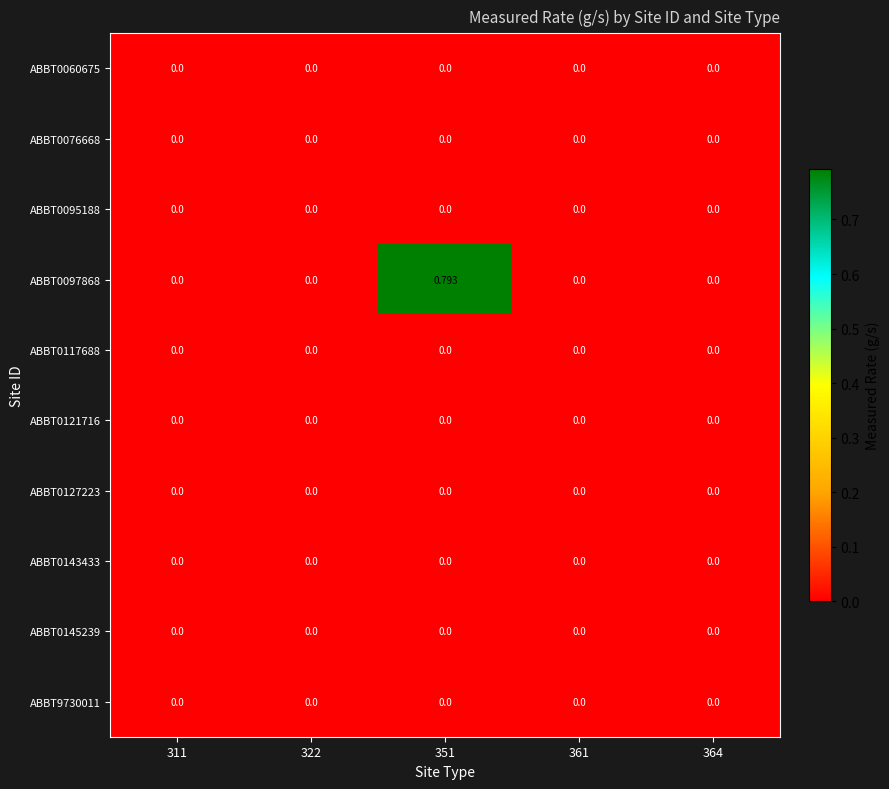

Reading left to right, extract all data points from this chart.

ABBT0060675: 311=0.0	322=0.0	351=0.0	361=0.0	364=0.0
ABBT0076668: 311=0.0	322=0.0	351=0.0	361=0.0	364=0.0
ABBT0095188: 311=0.0	322=0.0	351=0.0	361=0.0	364=0.0
ABBT0097868: 311=0.0	322=0.0	351=0.8	361=0.0	364=0.0
ABBT0117688: 311=0.0	322=0.0	351=0.0	361=0.0	364=0.0
ABBT0121716: 311=0.0	322=0.0	351=0.0	361=0.0	364=0.0
ABBT0127223: 311=0.0	322=0.0	351=0.0	361=0.0	364=0.0
ABBT0143433: 311=0.0	322=0.0	351=0.0	361=0.0	364=0.0
ABBT0145239: 311=0.0	322=0.0	351=0.0	361=0.0	364=0.0
ABBT9730011: 311=0.0	322=0.0	351=0.0	361=0.0	364=0.0